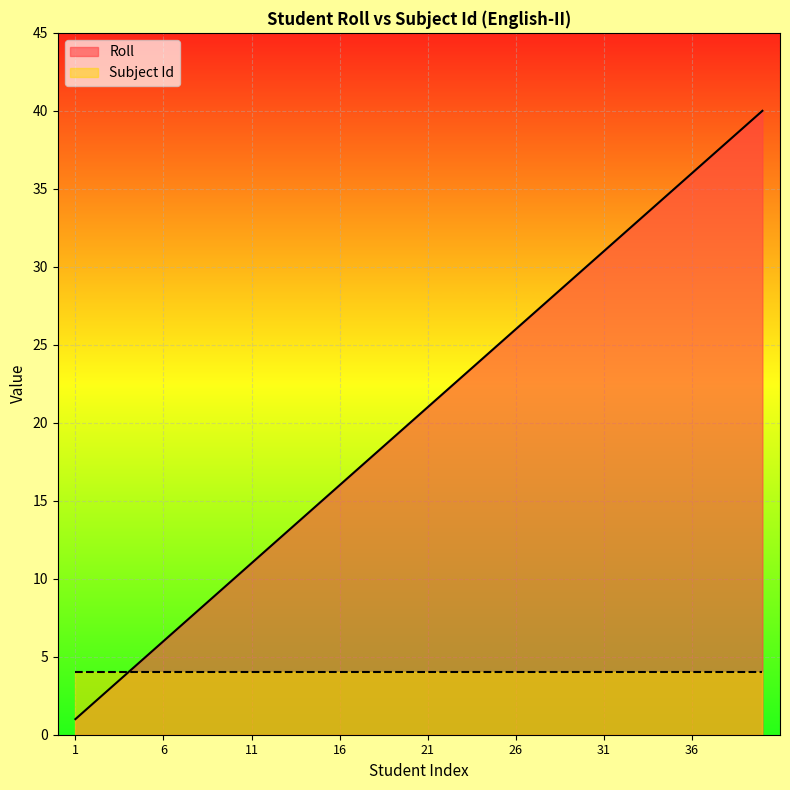

Is it true that the value at 12 is 12?

True